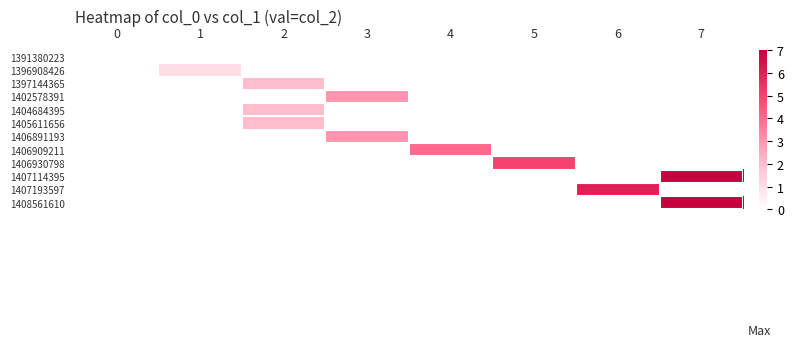

What is the greatest value displayed?

7.0